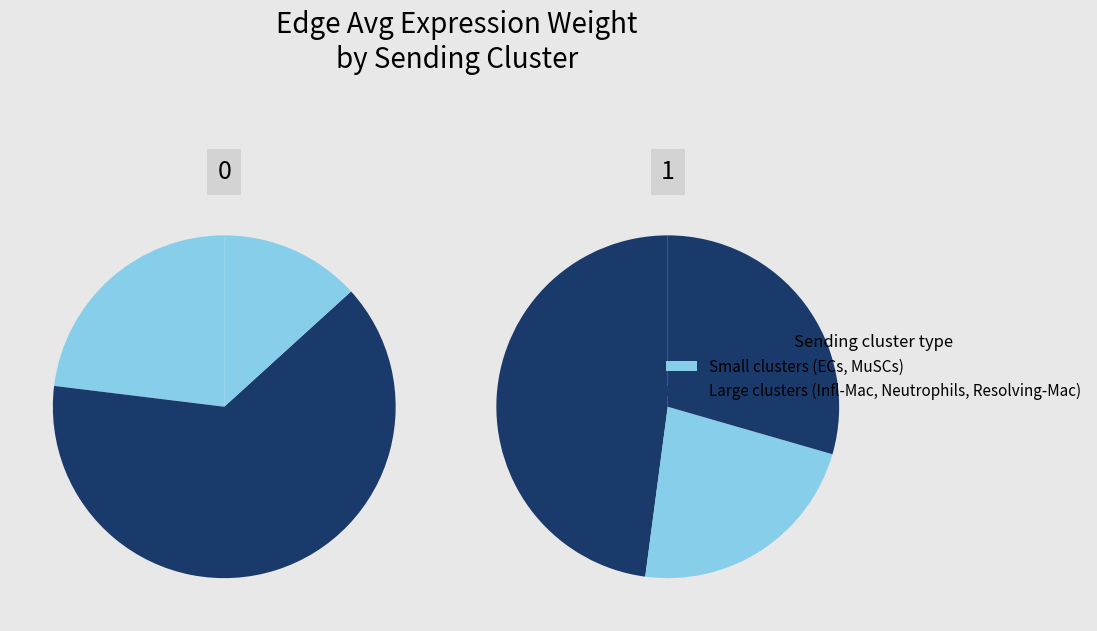

Is the sum of MuSCs and Inflammatory-Mac greater than half?

No